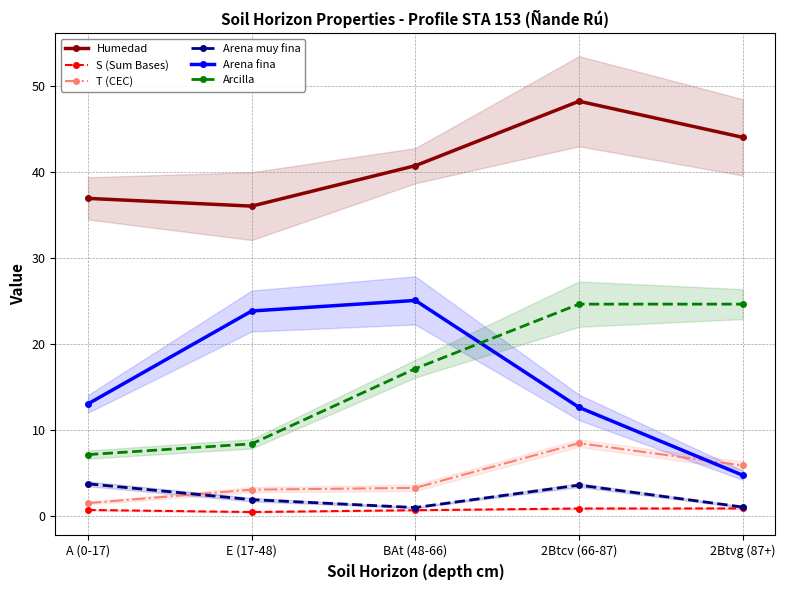

The value of Arcilla at 2Btcv (66-87) is 24.6. True or false?

True